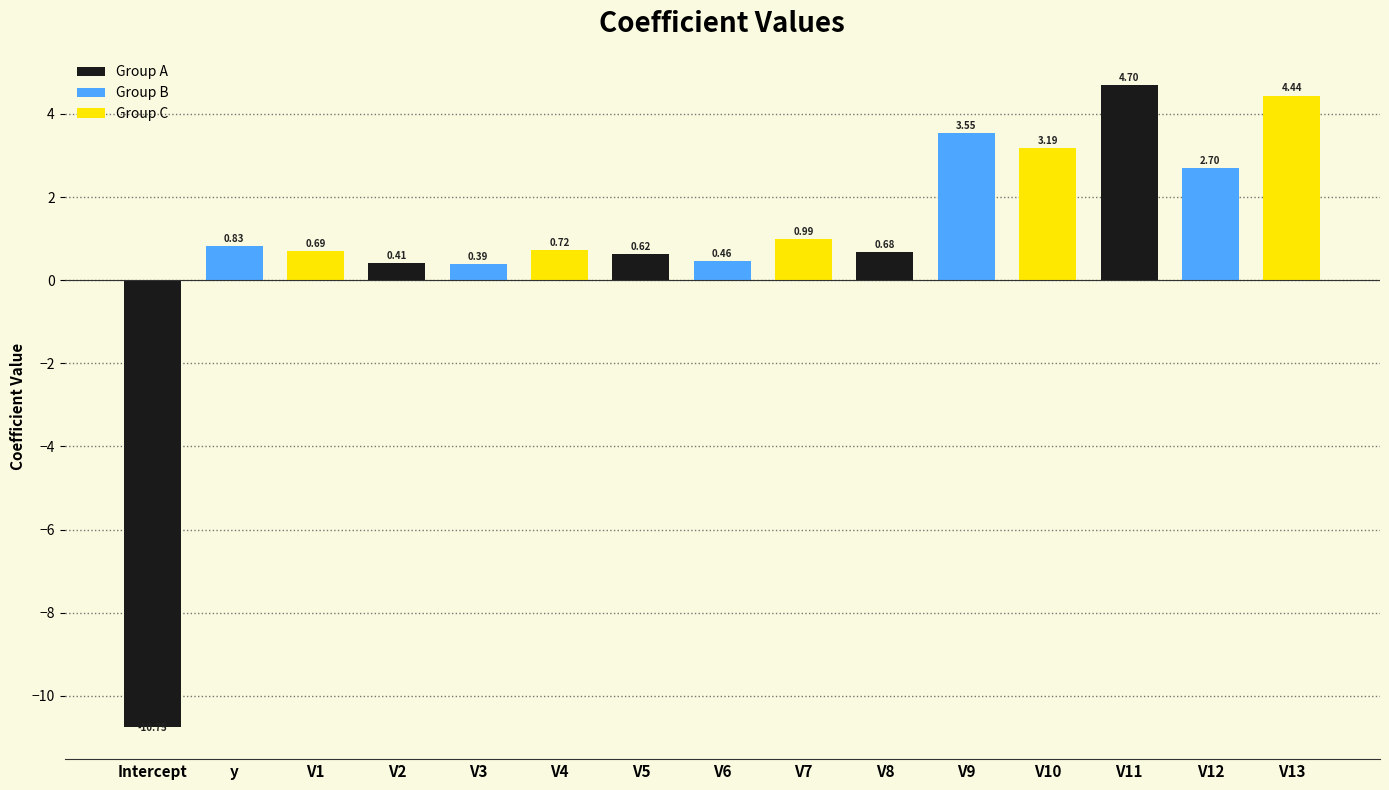

The chart shows a value of 3.2 at V10. True or false?

True